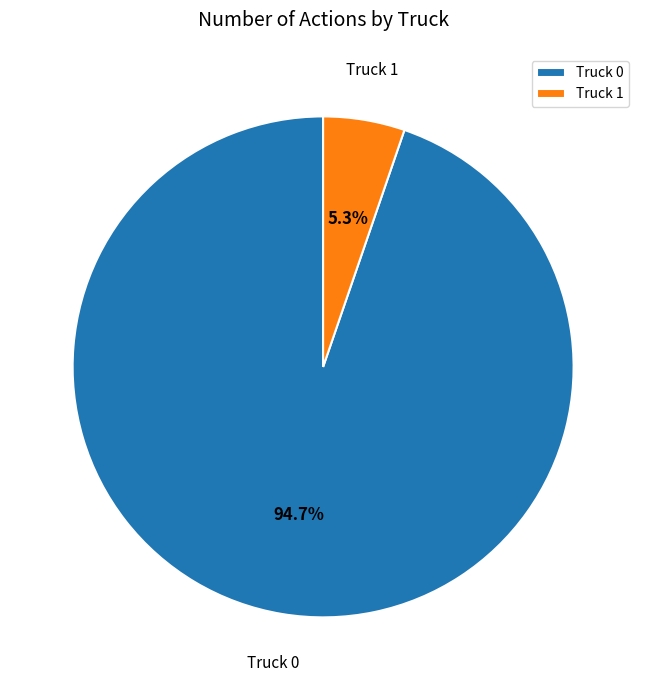

To the nearest percent, what is the difference between the Truck 1 and Truck 0 slice percentages?

89%